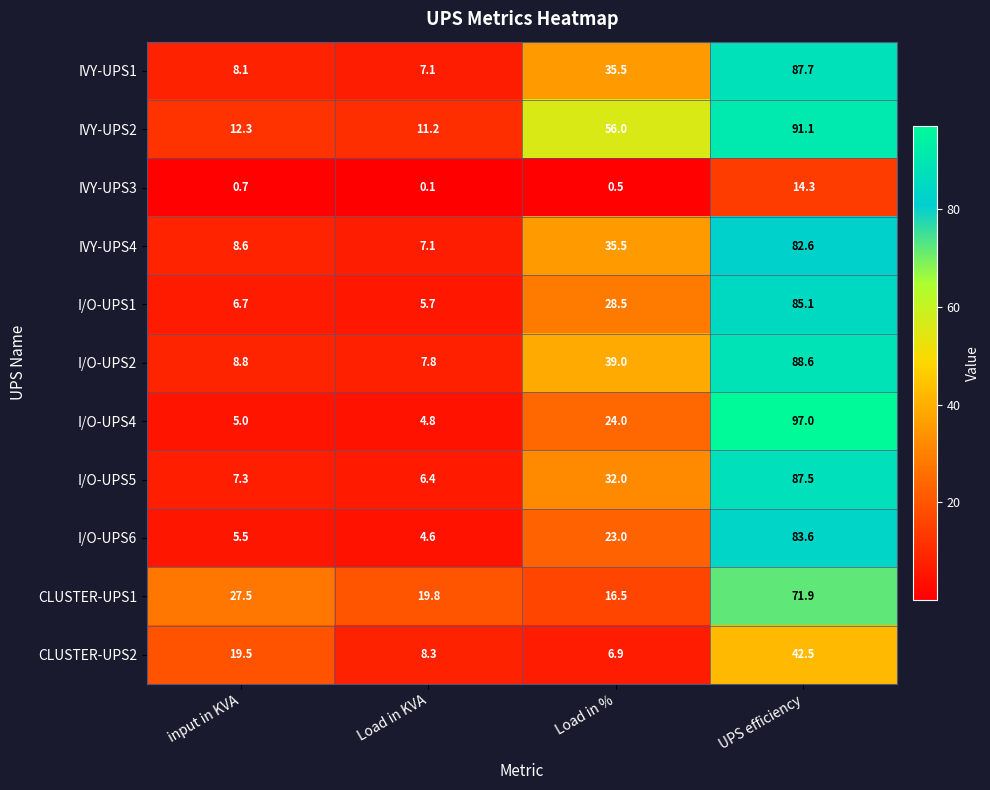

Is the value of I/O-UPS6 at input in KVA greater than the value of I/O-UPS4 at Load in KVA?

Yes